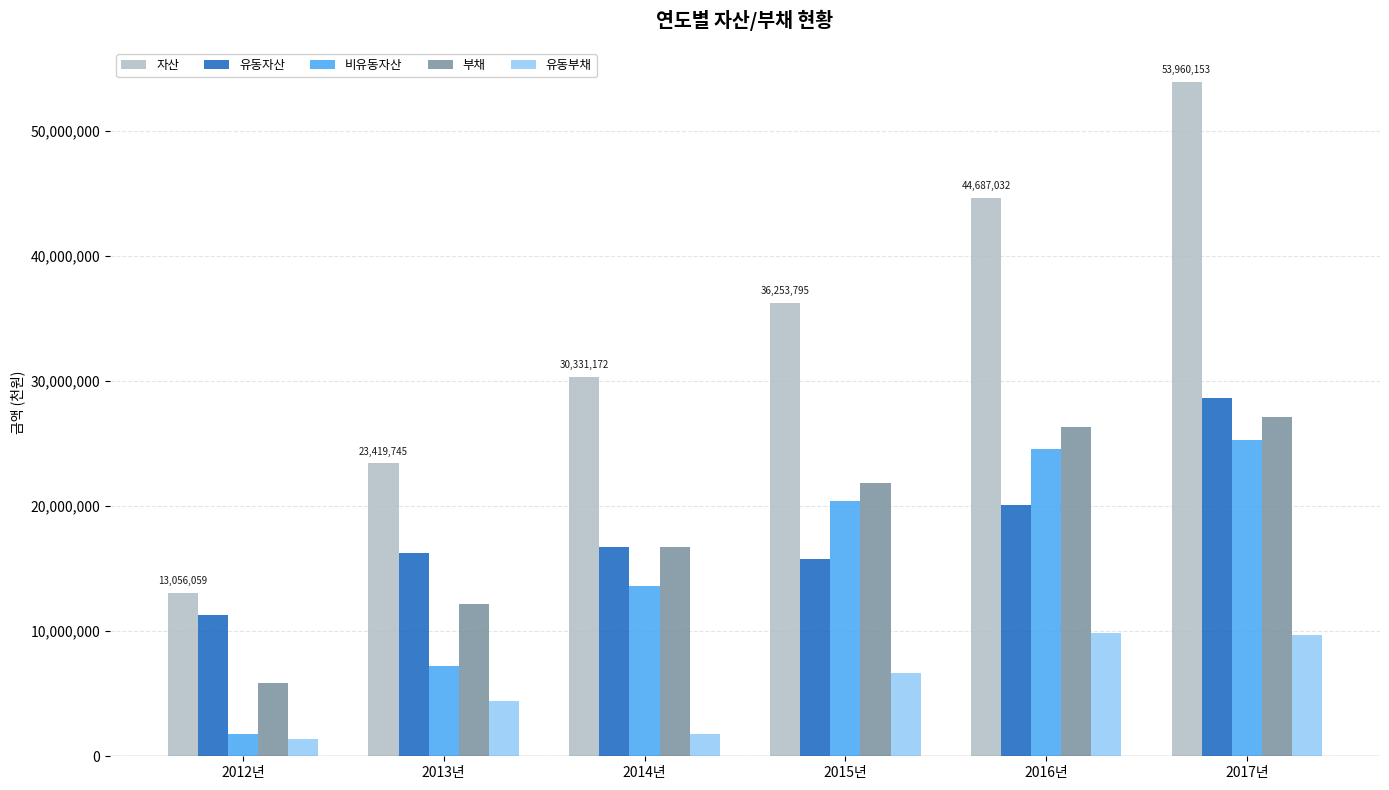

What is the smallest value displayed?

1353266